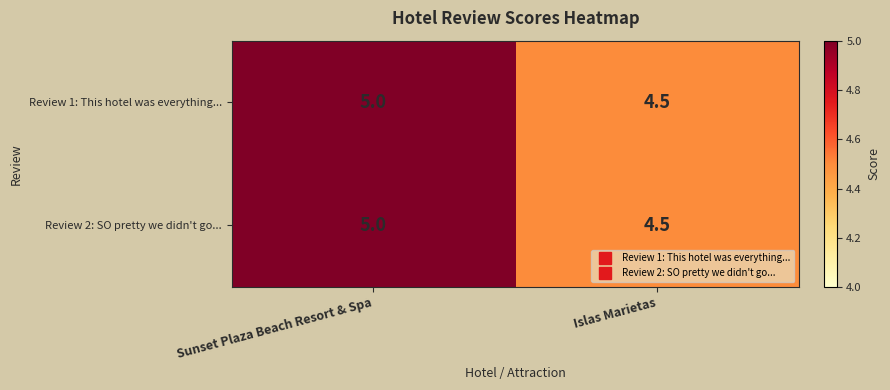

Which label corresponds to the smallest value in the chart?

Islas Marietas